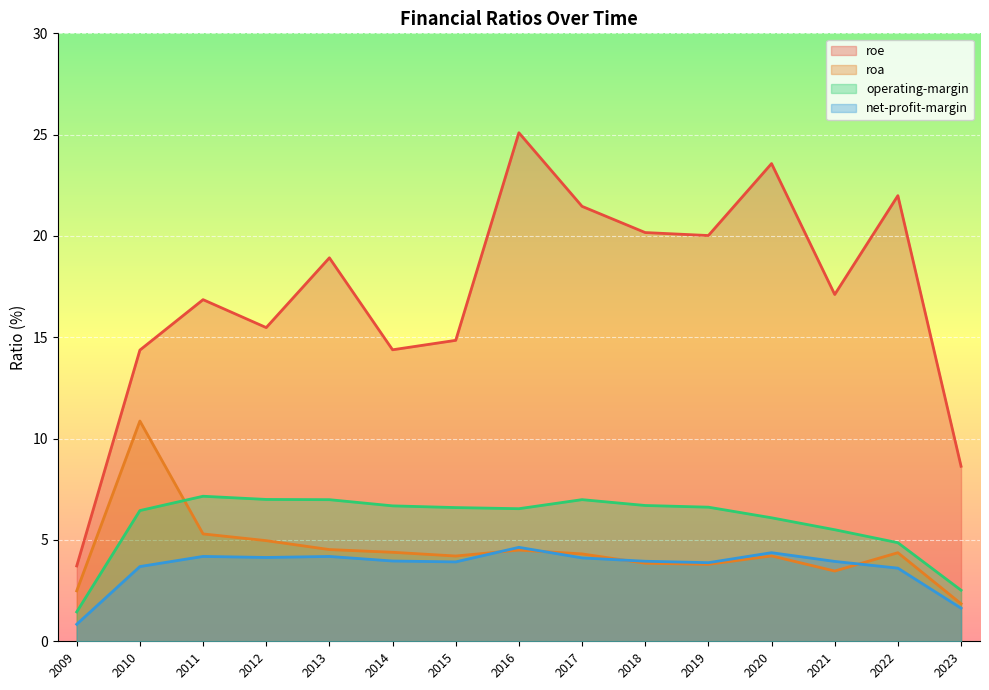

Rank the categories by roa value from lowest to highest.

2023, 2009, 2021, 2019, 2018, 2015, 2020, 2017, 2022, 2014, 2016, 2013, 2012, 2011, 2010